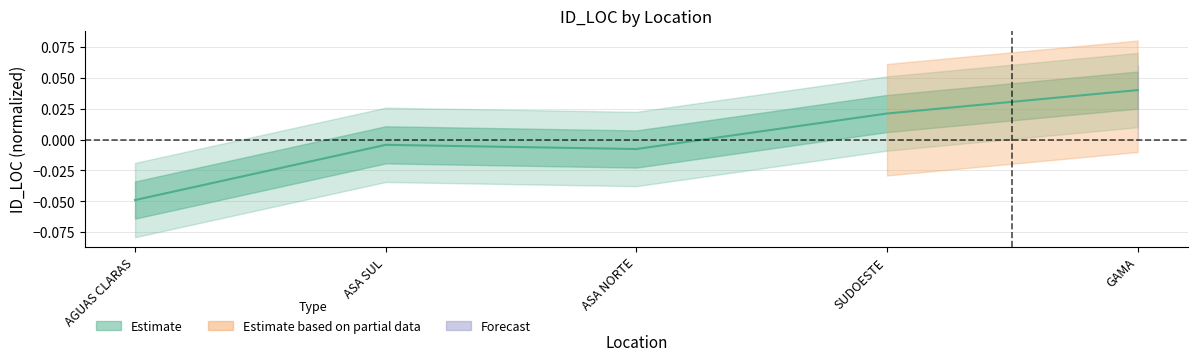

What is the difference between the second highest and minimum values?

0.1